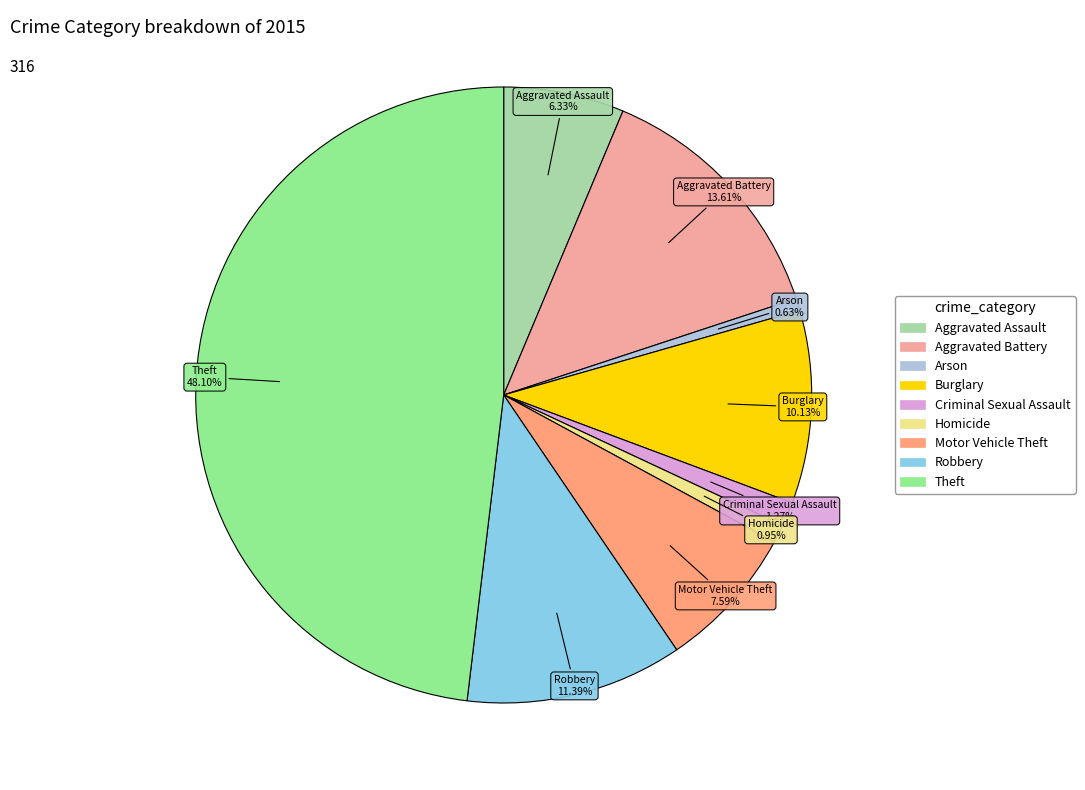

Is Motor Vehicle Theft the majority of the pie?

No